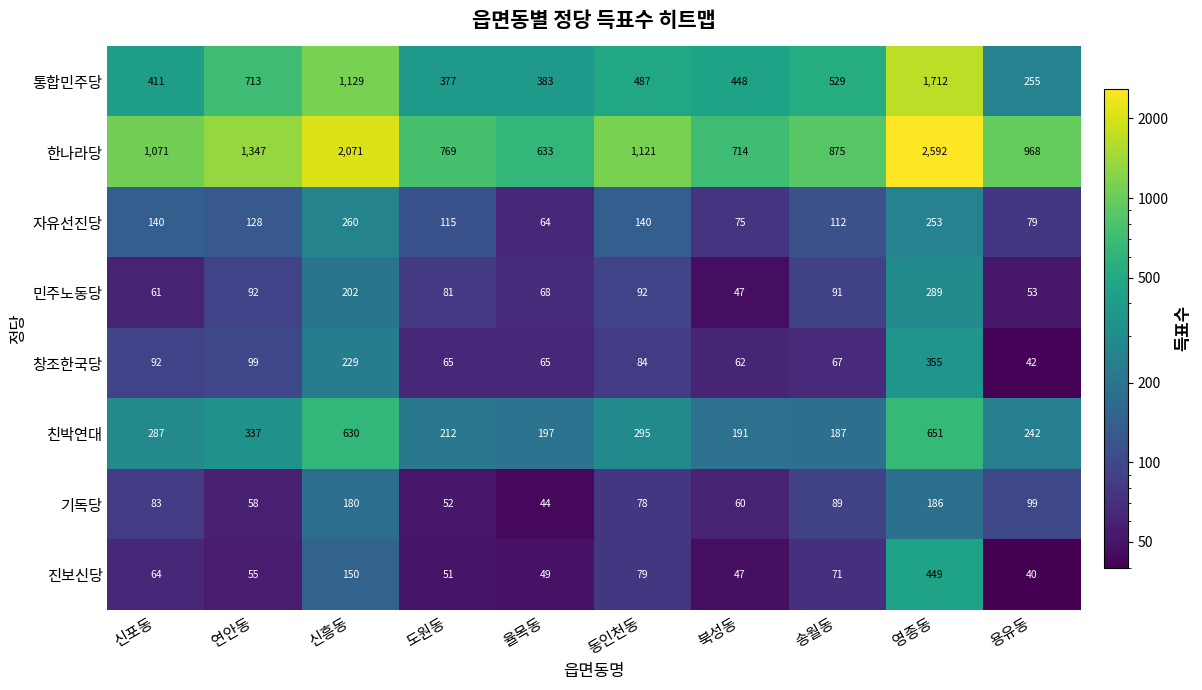

Rank the series by their maximum value, from lowest to highest.

기독당, 자유선진당, 민주노동당, 창조한국당, 진보신당, 친박연대, 통합민주당, 한나라당